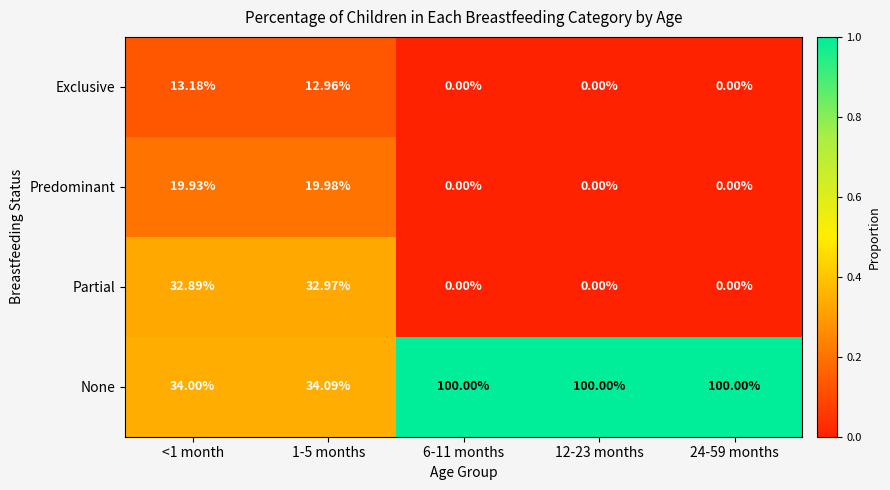

Which series has the largest total across all categories?

None